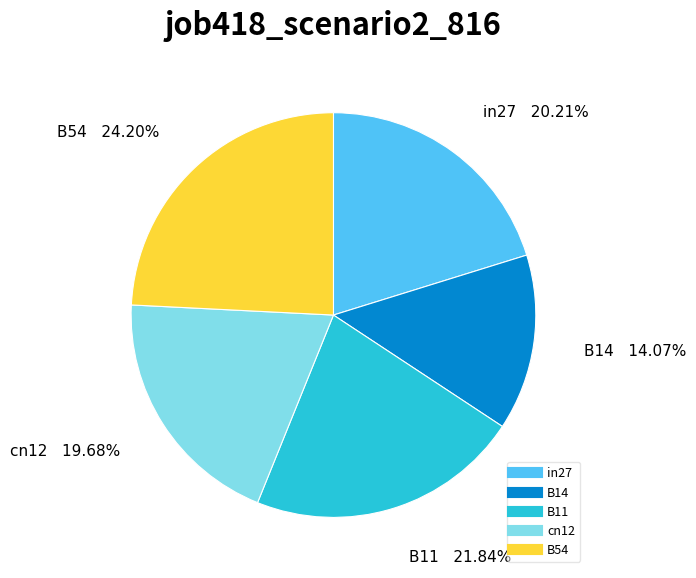

Count the number of slices in the pie.

5